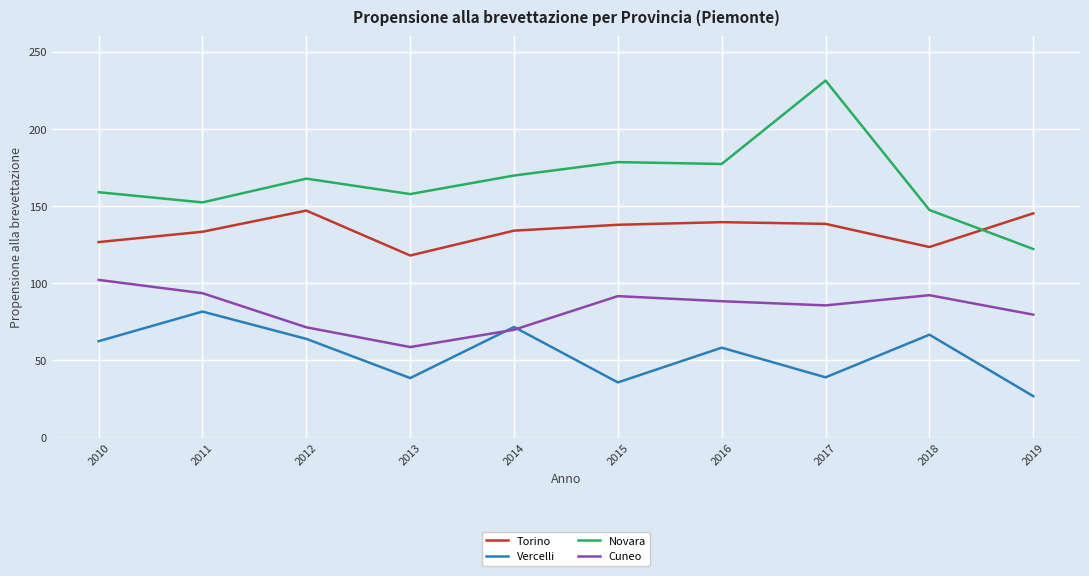

True or false: Torino has a value of 225.6 at 2012.

False